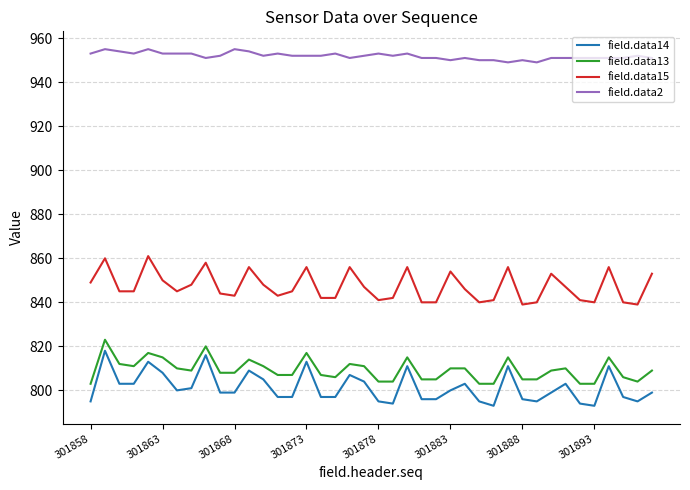

Reading left to right, transcribe all the data shown in this chart.

field.data14: 795	818	803	803	813	808	800	801	816	799	799	809	805	797	797	813	797	797	807	804	795	794	811	796	796	800	803	795	793	811	796	795	799	803	794	793	811	797	795	799
field.data13: 803	823	812	811	817	815	810	809	820	808	808	814	811	807	807	817	807	806	812	811	804	804	815	805	805	810	810	803	803	815	805	805	809	810	803	803	815	806	804	809
field.data15: 849	860	845	845	861	850	845	848	858	844	843	856	848	843	845	856	842	842	856	847	841	842	856	840	840	854	846	840	841	856	839	840	853	847	841	840	856	840	839	853
field.data2: 953	955	954	953	955	953	953	953	951	952	955	954	952	953	952	952	952	953	951	952	953	952	953	951	951	950	951	950	950	949	950	949	951	951	951	951	951	951	952	951